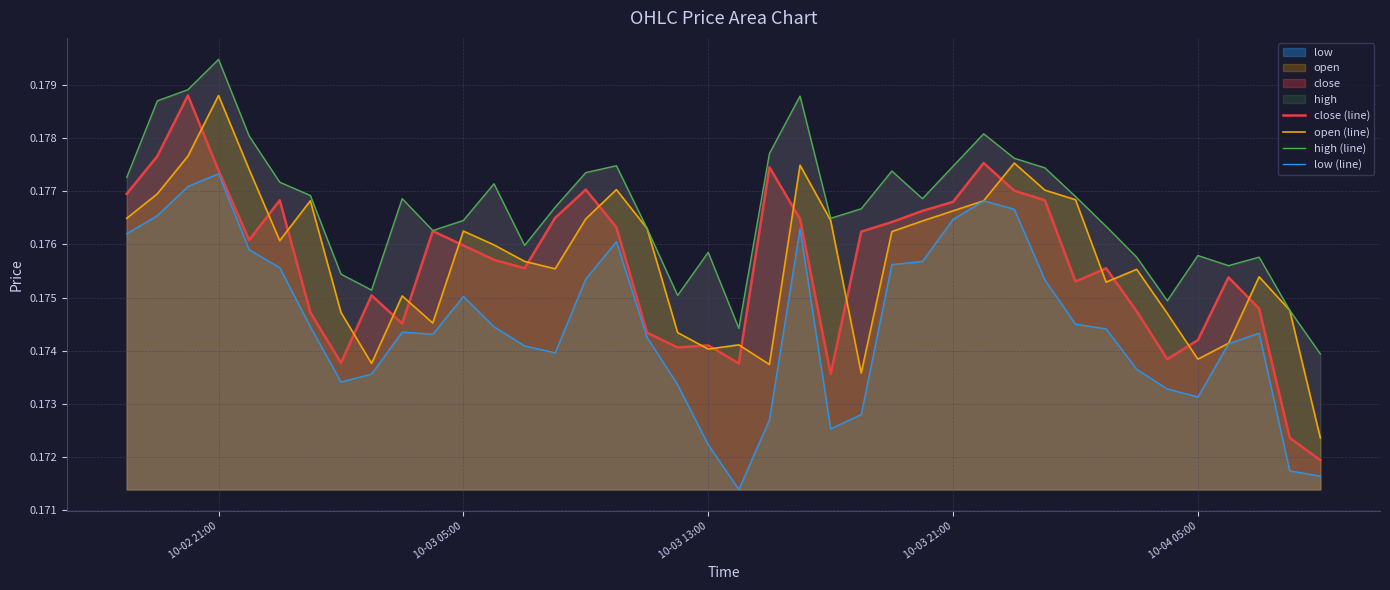

How many lines are shown in the chart?

4